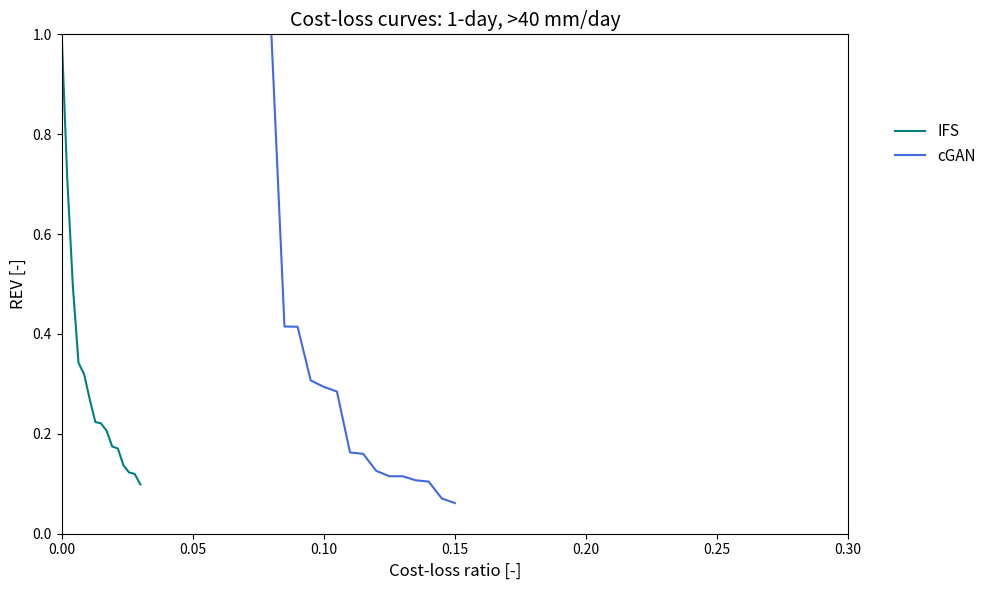

What is the highest value of the IFS series?

1.0